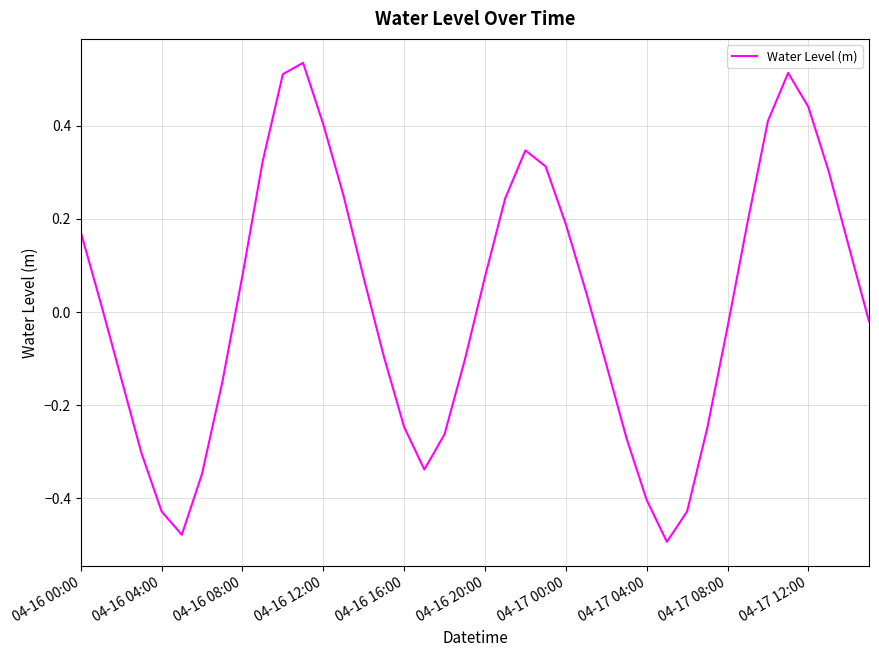

Does the chart display data point markers on the line(s)?

No